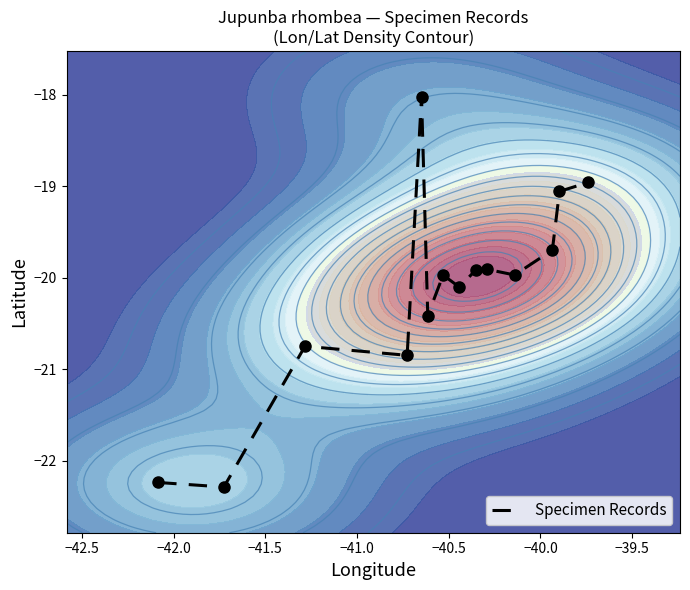

What is the minimum value for Specimen Records?

-22.3